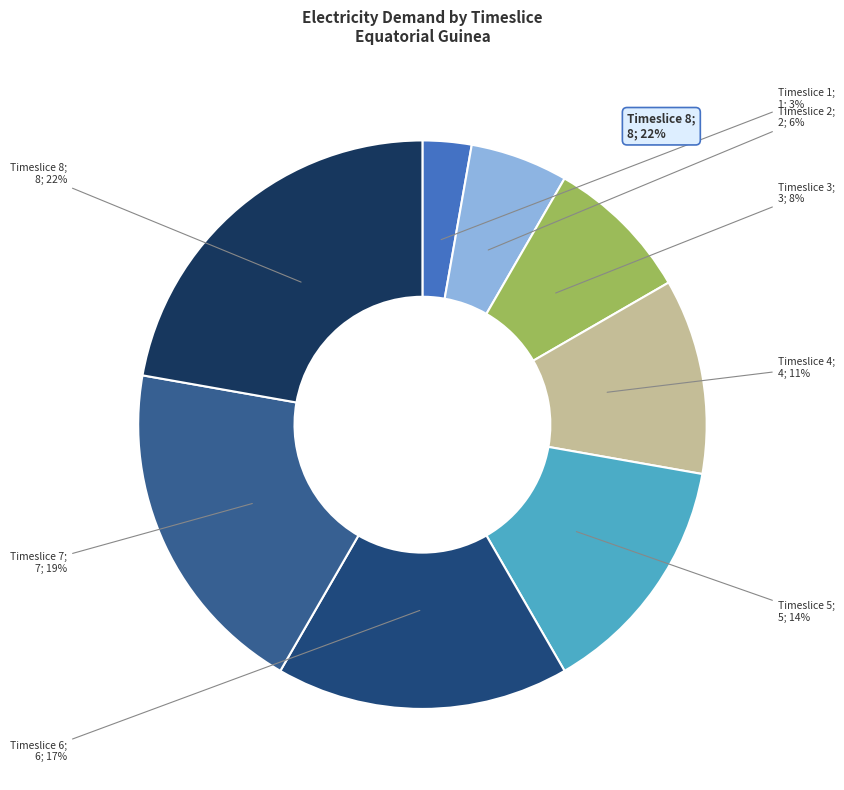

Does any single category account for the majority?

No